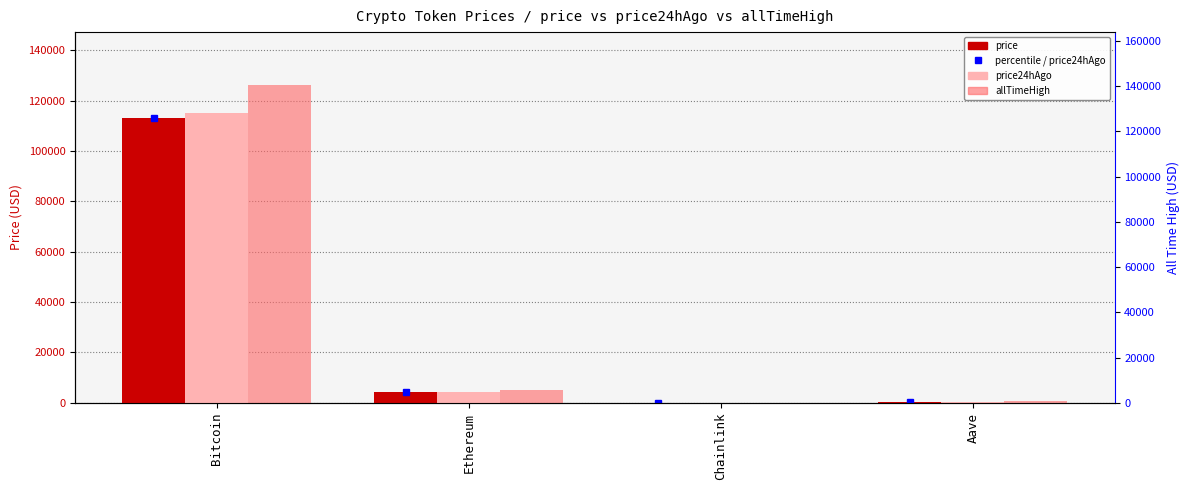

Which series changed the most between Ethereum and Chainlink?

allTimeHigh